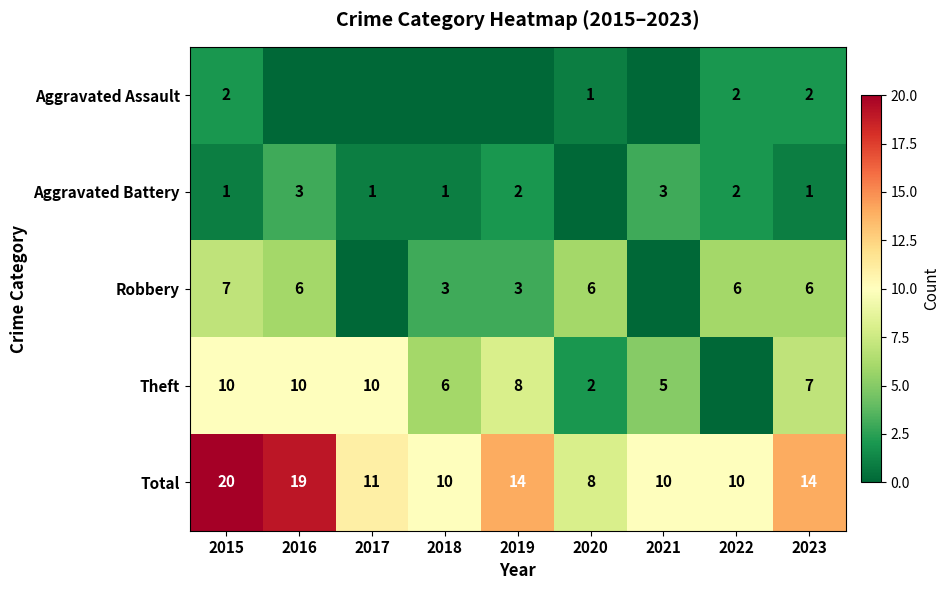

What is the difference between the second highest and second lowest values in the Total series?

9